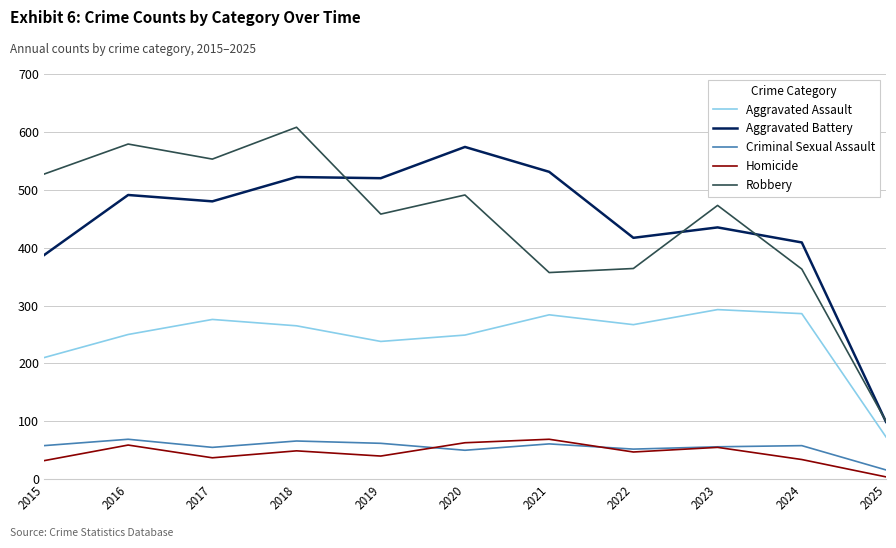

Is it true that Robbery equals 662 at 2019?

False